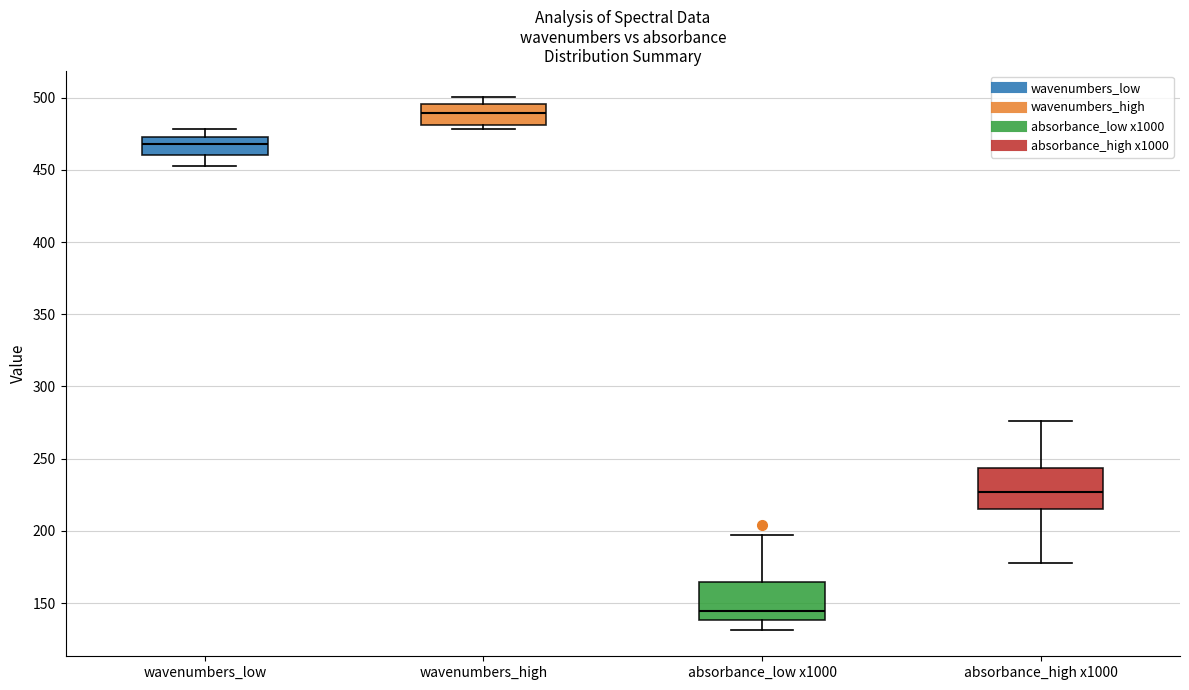

Where does the median line of the box for absorbance_high x1000 sit on the y-axis? The values are not printed on the chart, so give them approximately, as read against the axis.

225